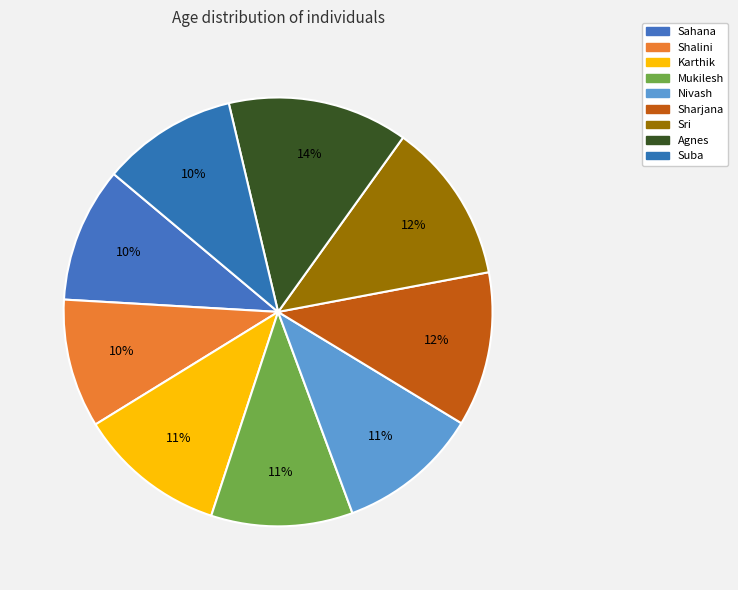

Between Sri and Agnes, which is larger?

Agnes